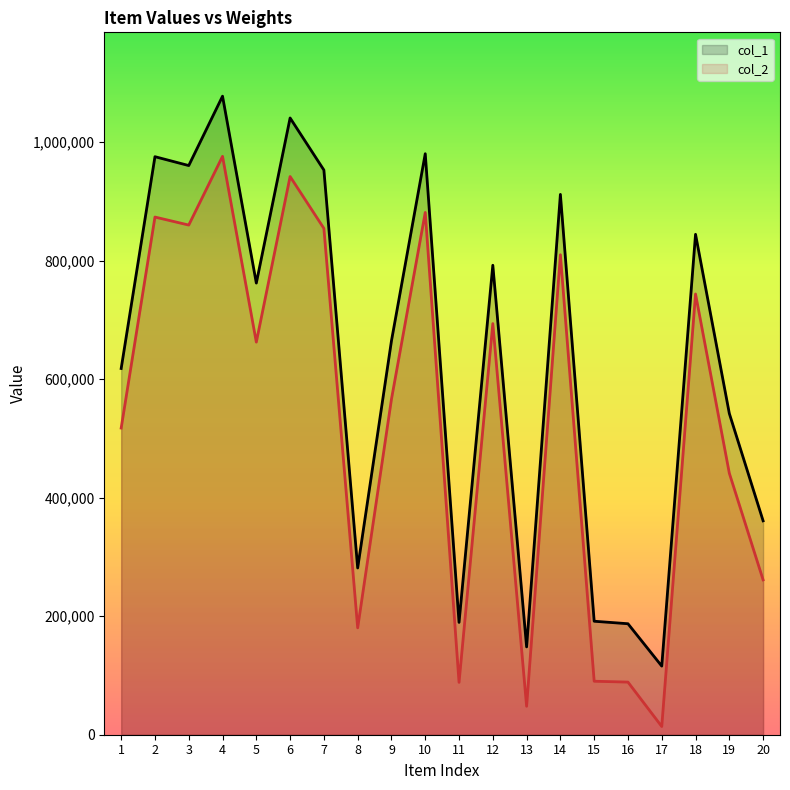

How many lines are shown in the chart?

2